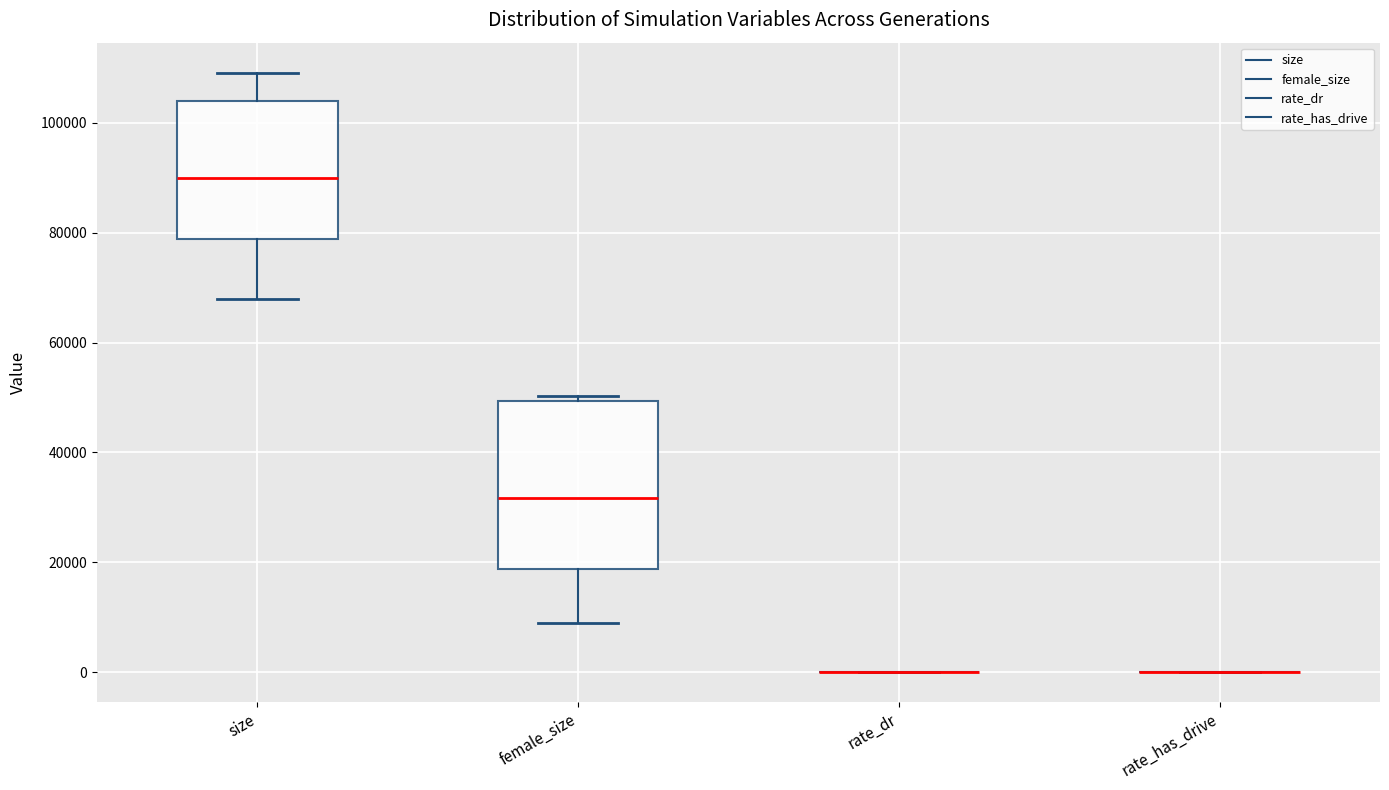

Comparing the boxes themselves (not the whiskers), which one is the tallest?

female_size